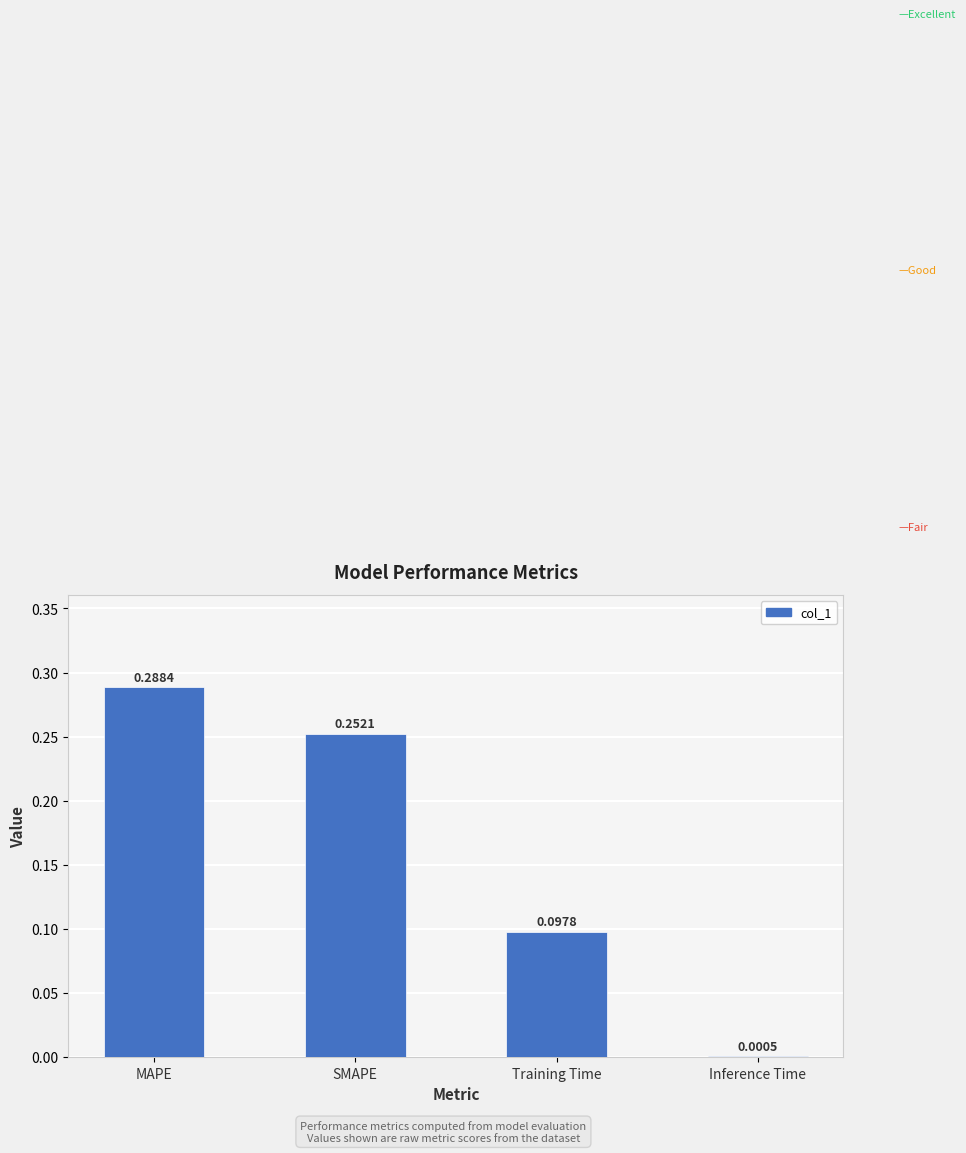

Which has a higher value, Training Time or SMAPE?

SMAPE